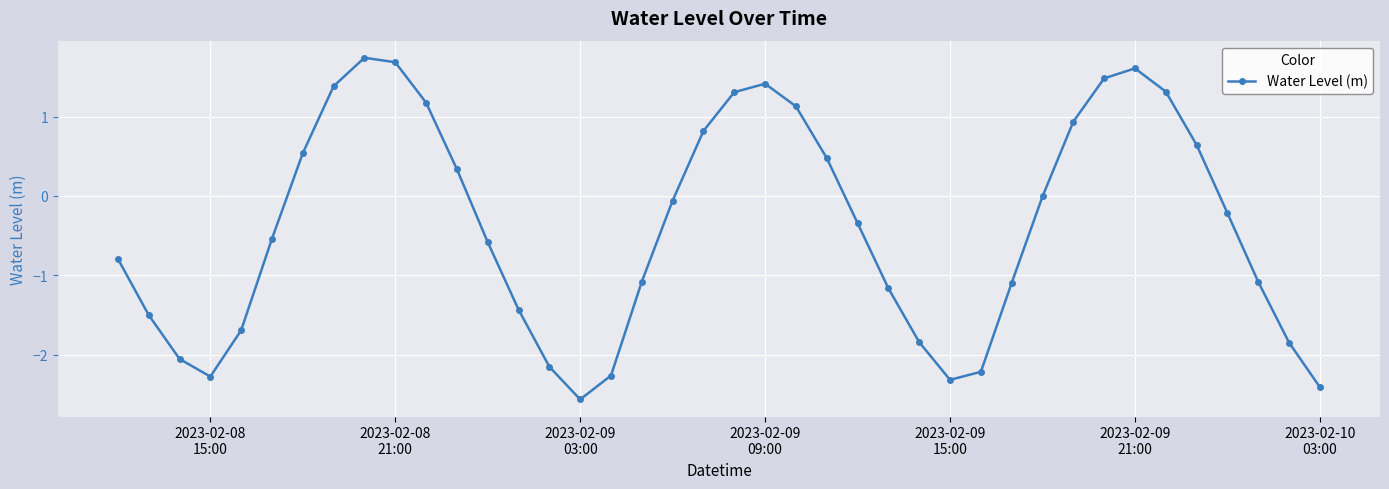

What is the maximum value shown in the chart?

1.7